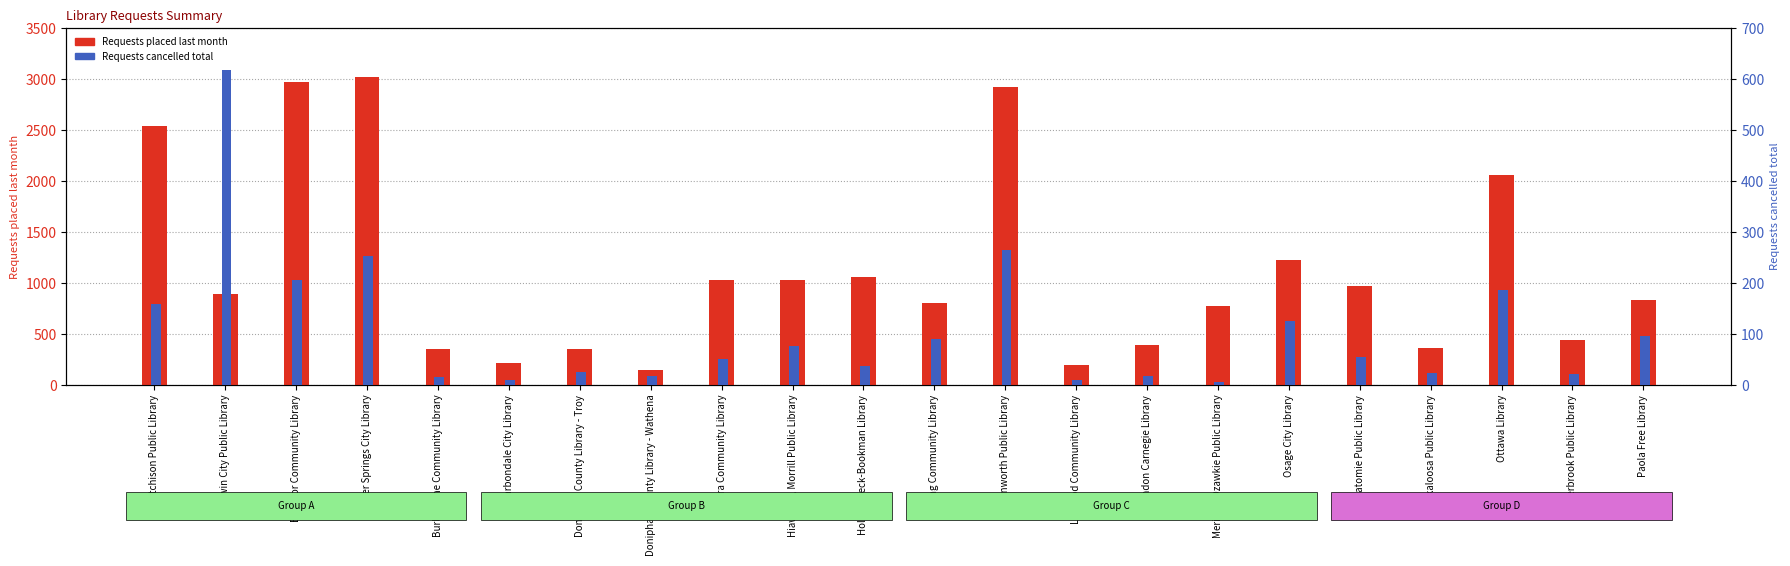

True or false: Requests placed last month has a value of 1733 at Holton, Beck-Bookman Library.

False